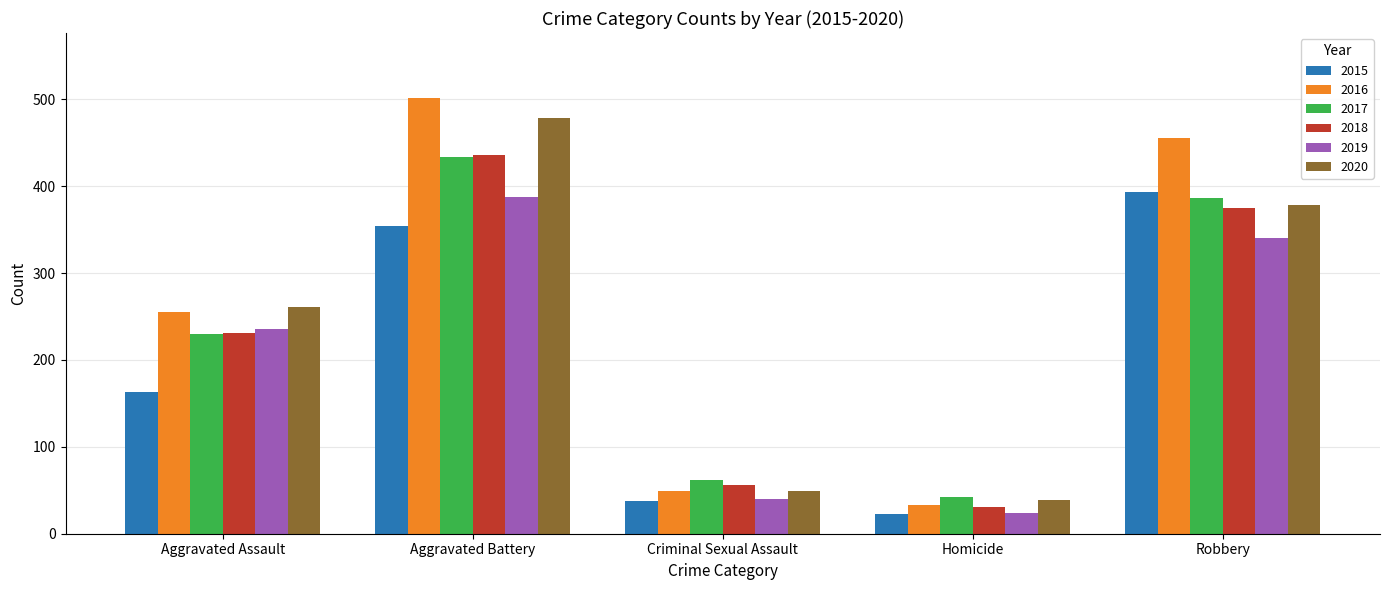

At how many categories does at least one series exceed 332?

2